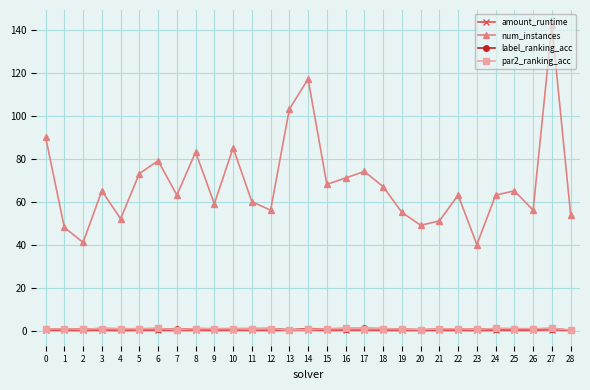

Where is the first local maximum for num_instances?

3